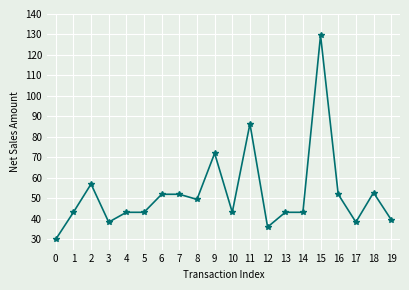

Reading left to right, extract all data points from this chart.

0=30.0	1=43.2	2=57.0	3=38.4	4=43.2	5=43.2	6=52.0	7=52.0	8=49.5	9=72.0	10=43.2	11=86.4	12=36.0	13=43.2	14=43.2	15=129.6	16=52.0	17=38.4	18=52.8	19=39.6